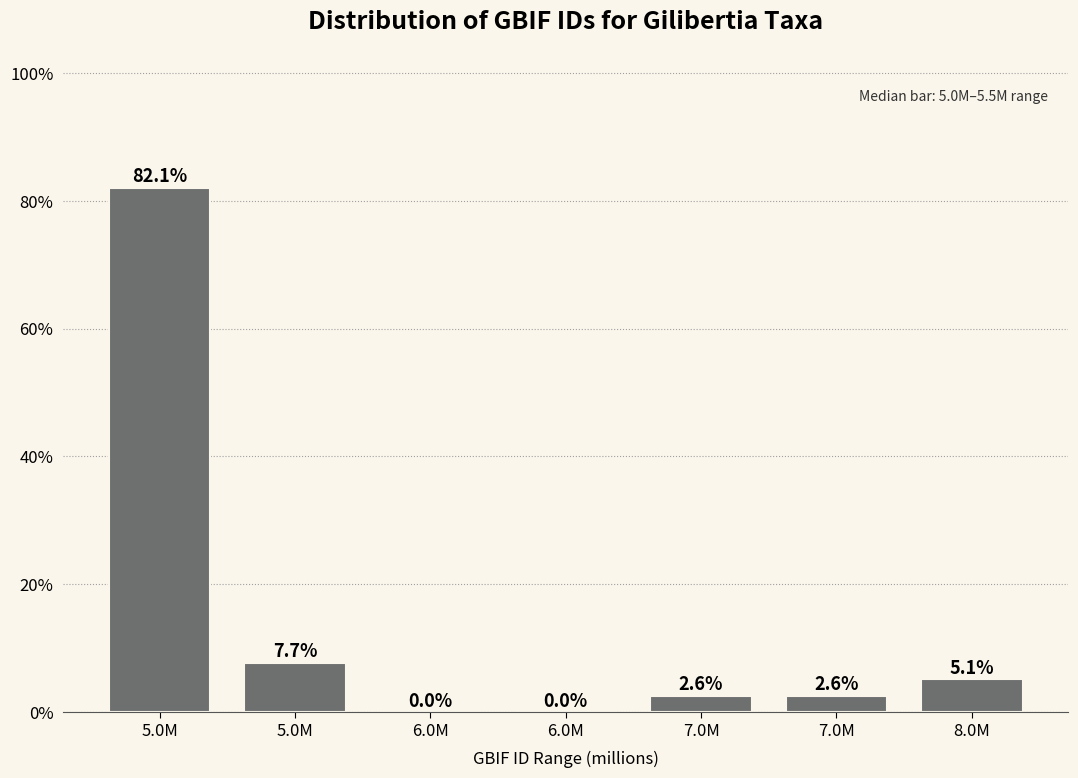

How many positive values are there?

5